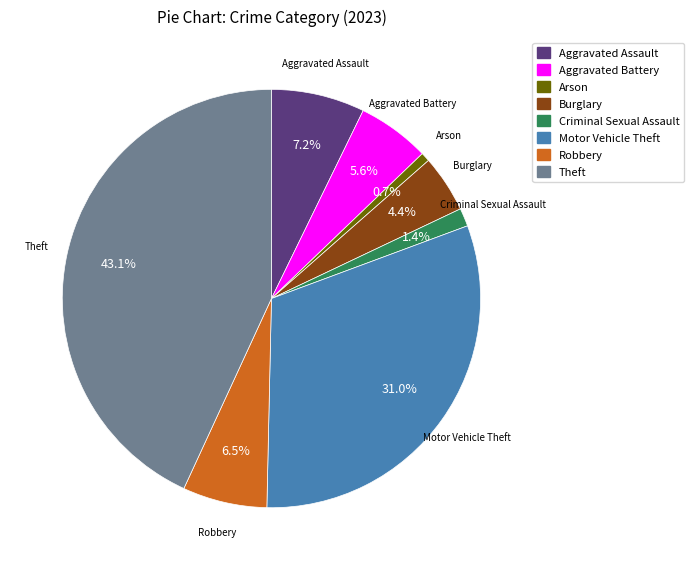

To the nearest percent, what is the combined percentage of Robbery and Aggravated Assault?

14%